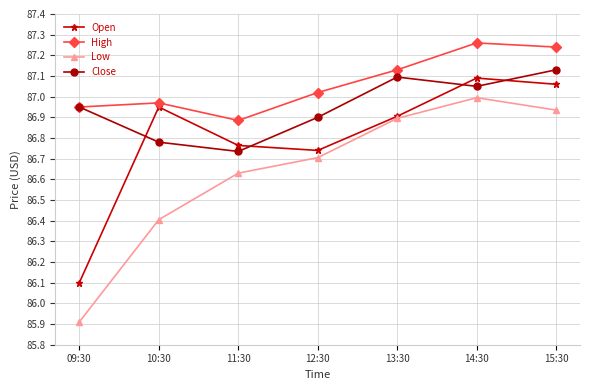

Which series has the widest spread of values?

Low